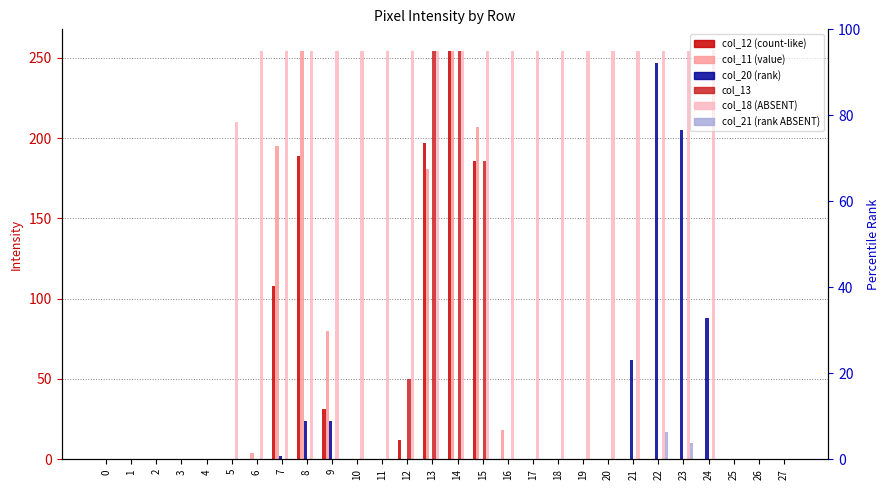

Between 23 and 18, which is larger?

23